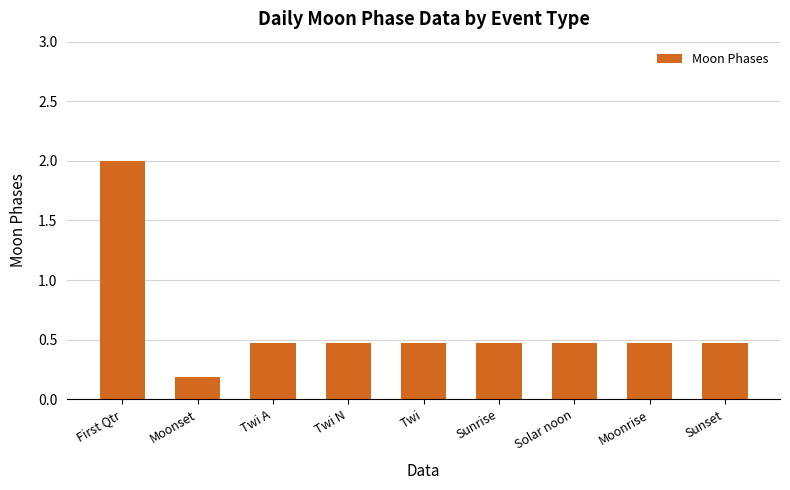

The value at First Qtr is 0.5. True or false?

False